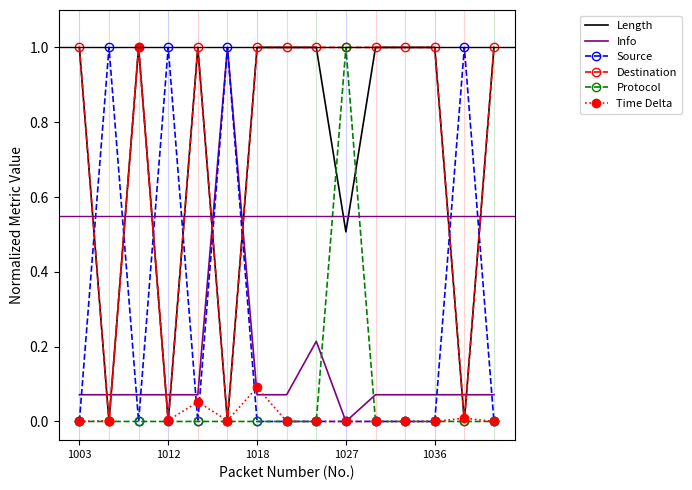

What is the greatest value displayed?

1.0